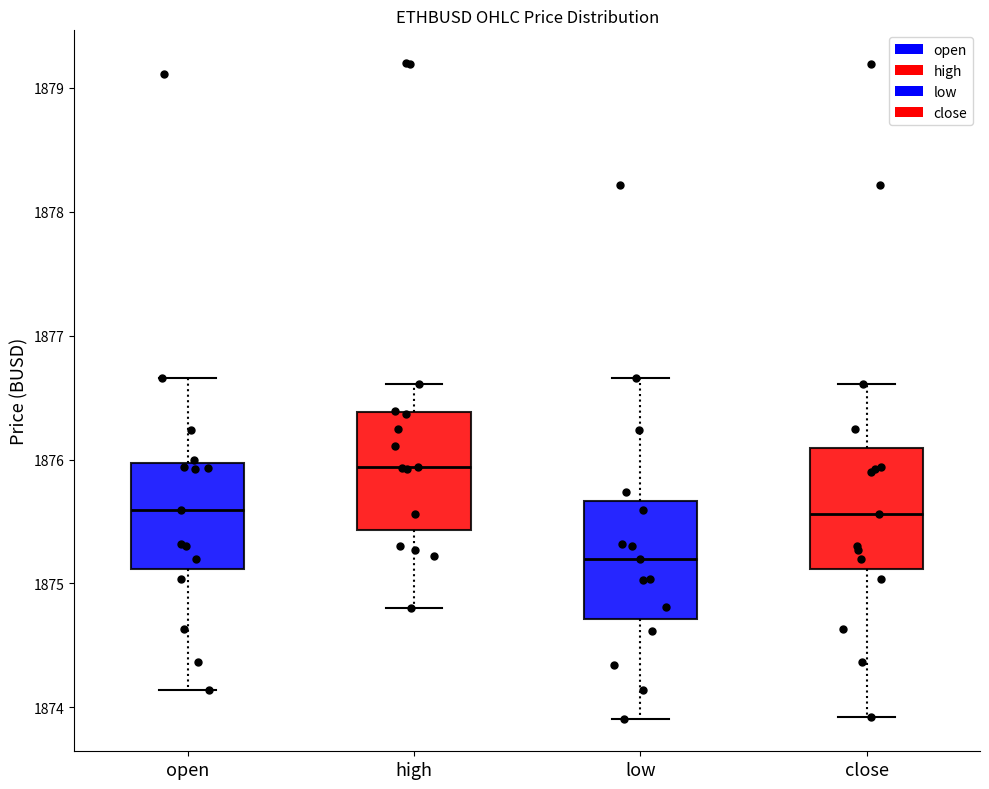

Where is the upper edge of the box for close on the y-axis? The values are not printed on the chart, so give them approximately, as read against the axis.

1876.1